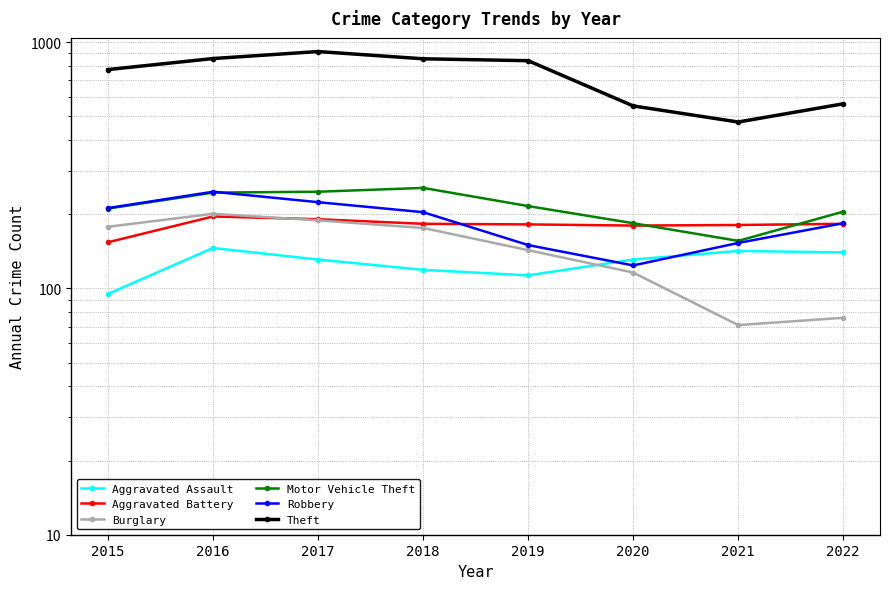

What is the spread (max minus min) of values at 2019?

728